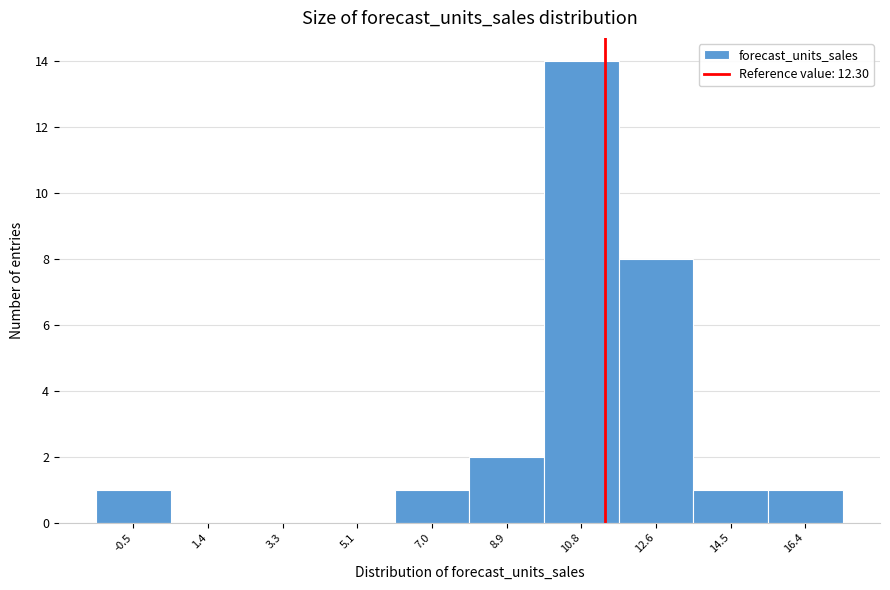

Reading right to left, what are all the values shown in this chart?

16.4=1	14.5=1	12.6=8	10.8=14	8.9=2	7.0=1	5.1=0	3.3=0	1.4=0	-0.5=1